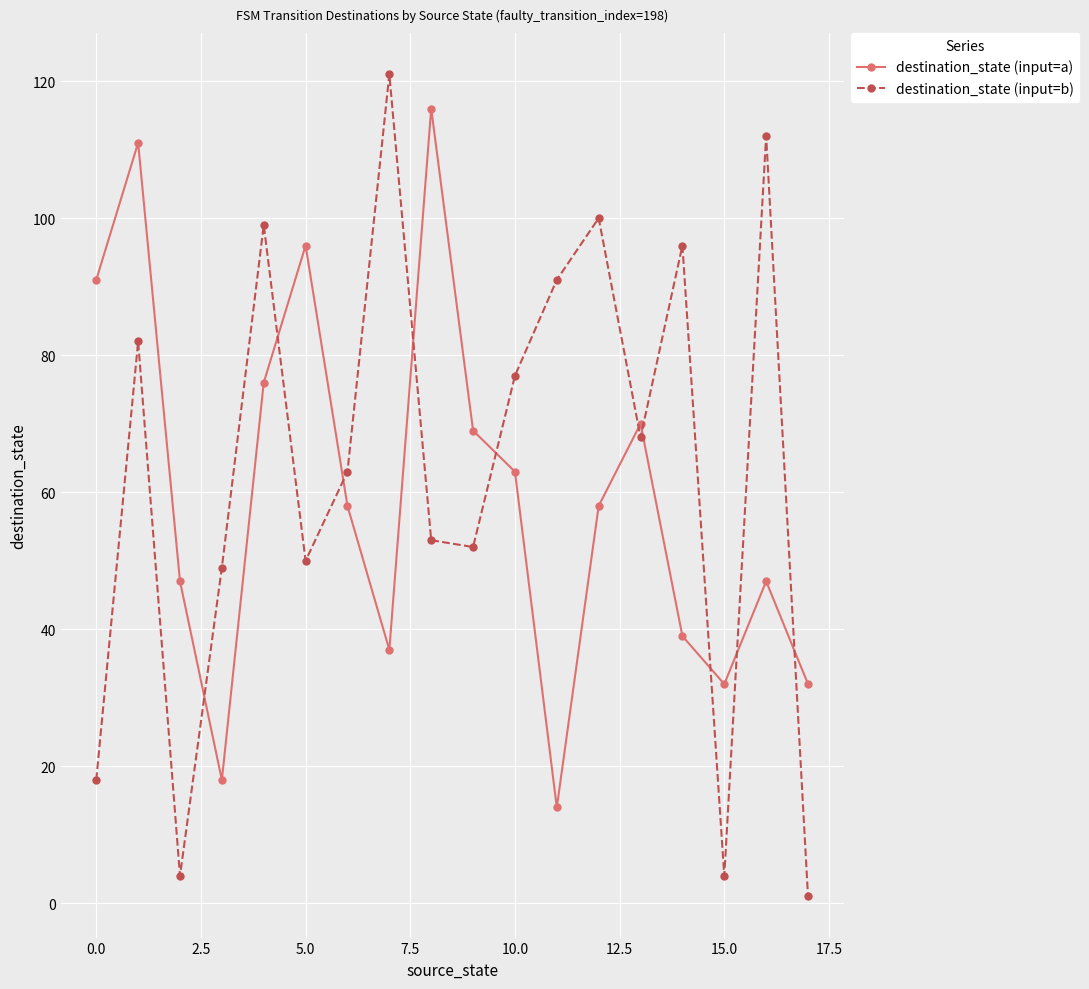

What is the maximum value for destination_state (input=b)?

121